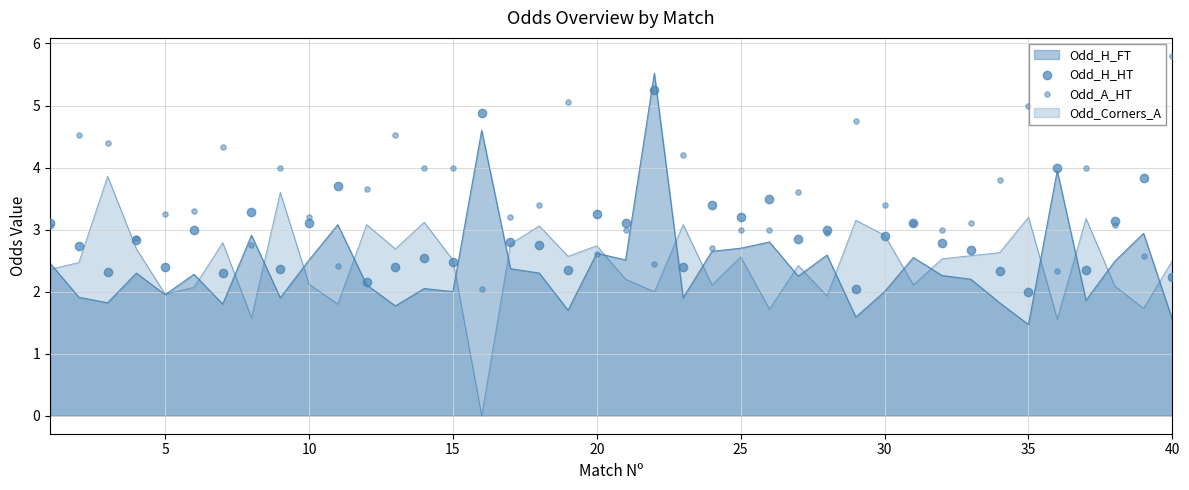

Which series contains the highest Y value?

Odd_A_HT